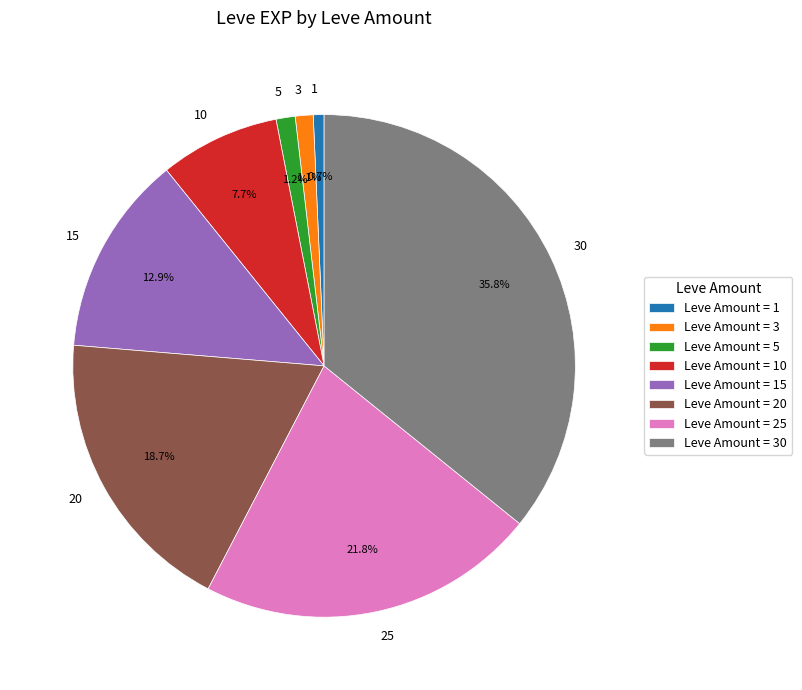

Which has a higher value, 25 or 15?

25